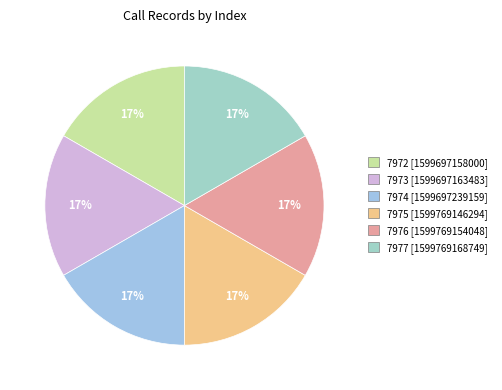

To the nearest percent, what is the combined percentage of 7974 and 7975?

33%